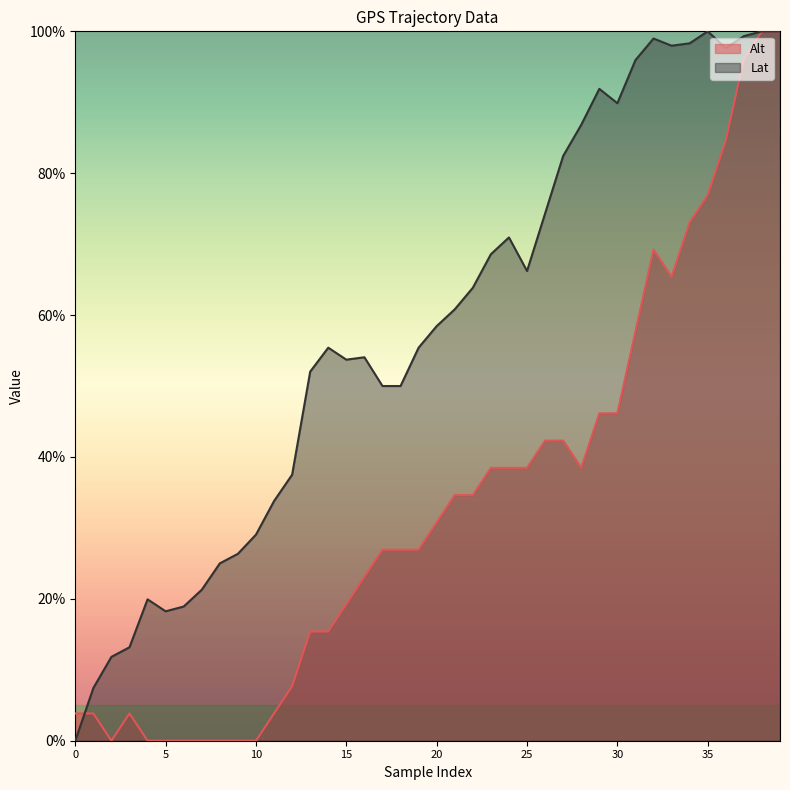

How many positive values does the Lat series have?

39